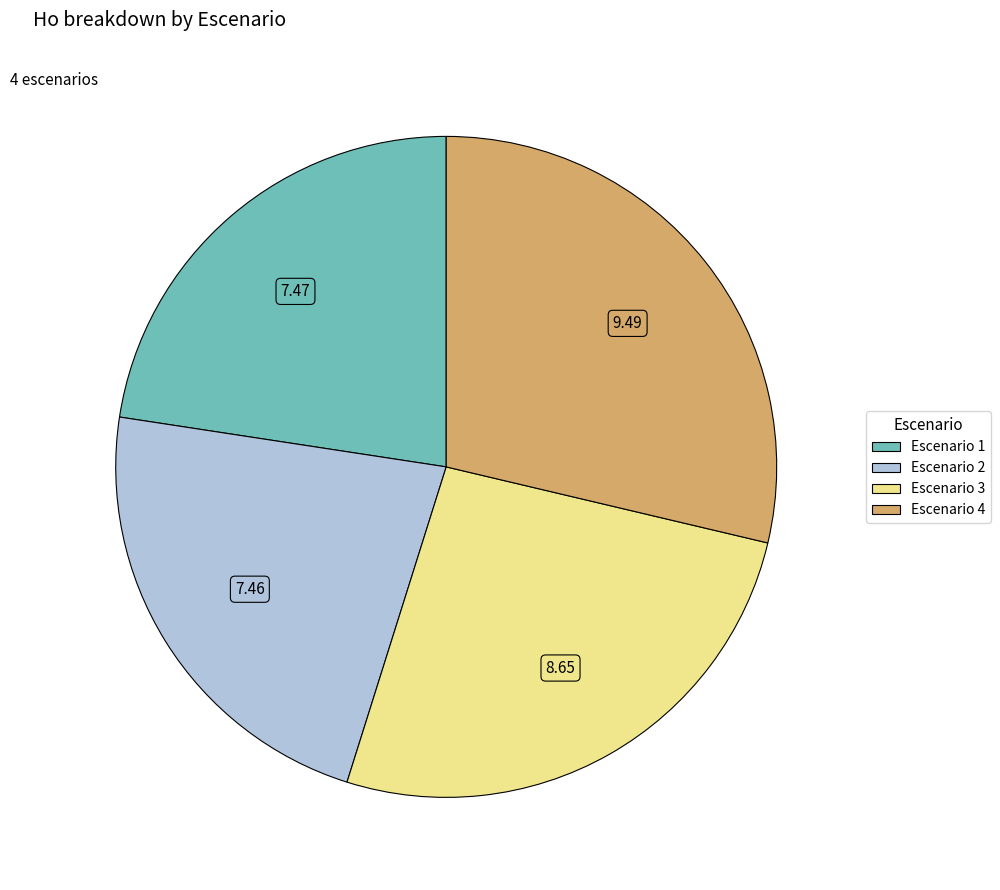

Is there a majority slice in this chart?

No